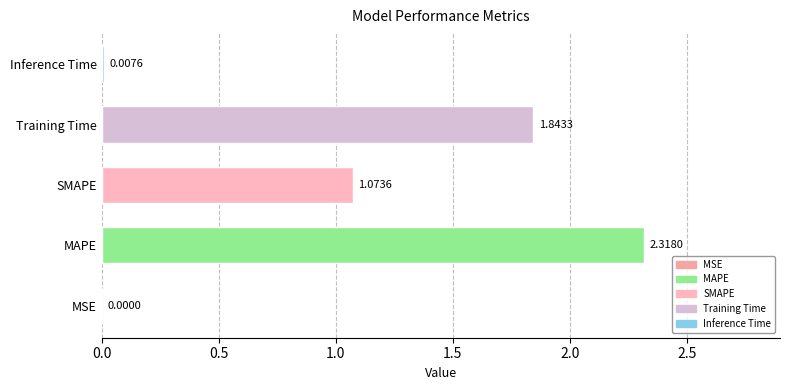

Where is the data nearest to the value 1?

SMAPE